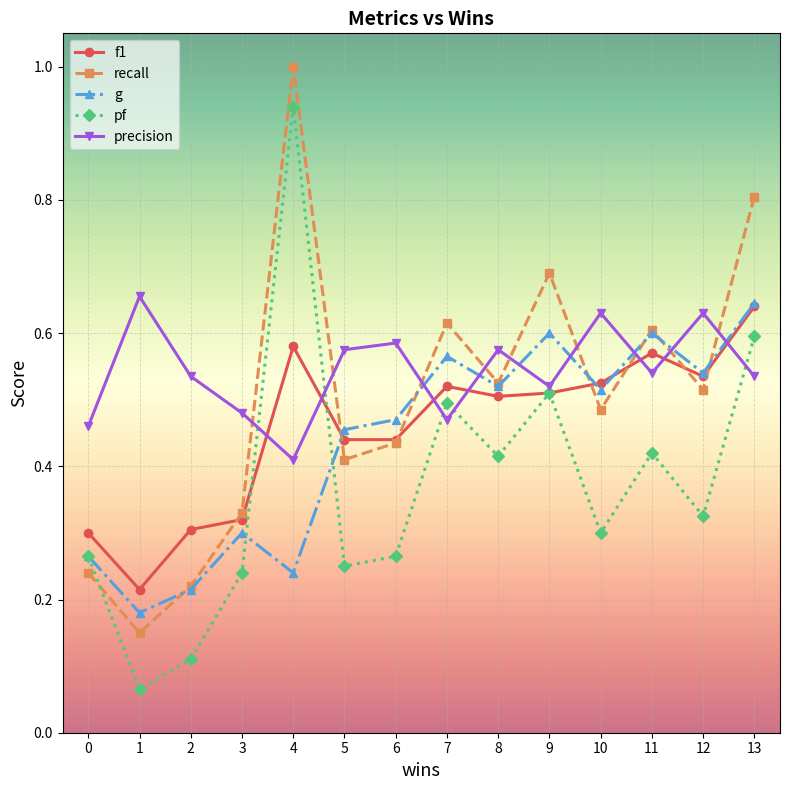

True or false: pf and precision intersect in this chart.

True